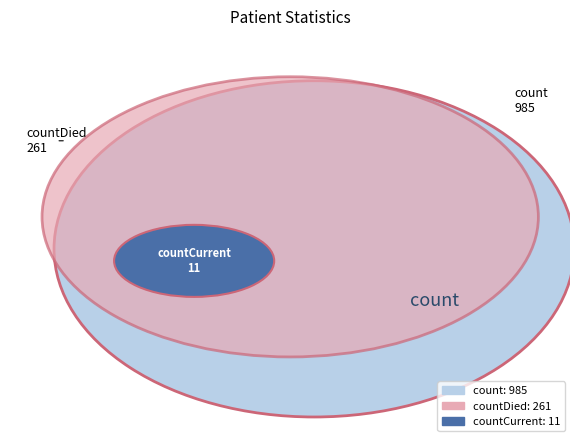

How many segments does this pie chart have?

3